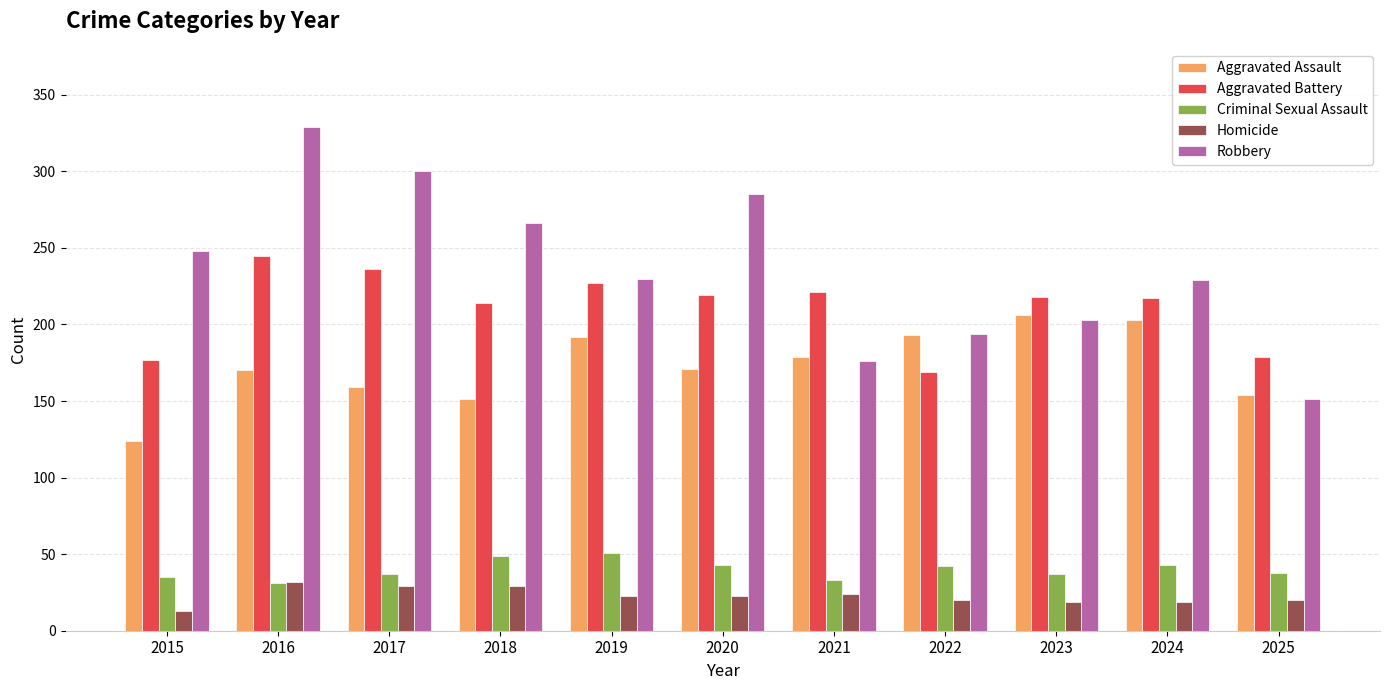

What are all the series names shown in the legend?

Aggravated Assault, Aggravated Battery, Criminal Sexual Assault, Homicide, Robbery